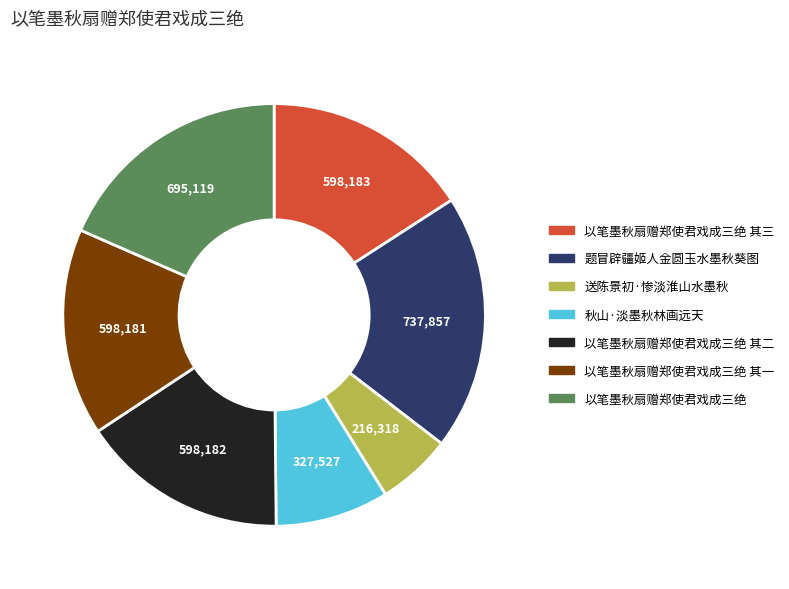

What is the ratio of the value at 以笔墨秋扇赠郑使君戏成三绝 其三 to the value at 送陈景初·惨淡淮山水墨秋?

2.8